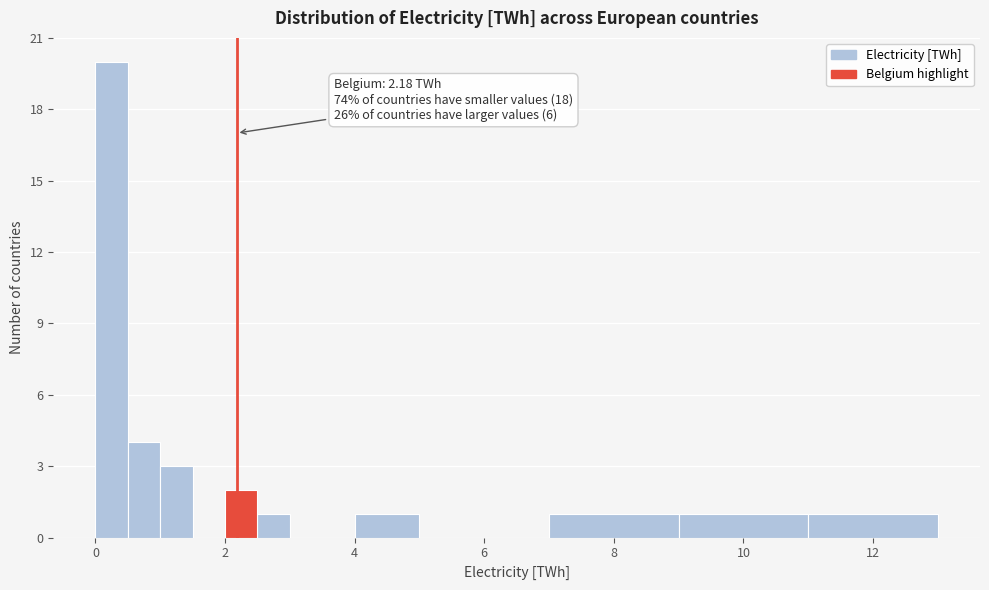

Read against the x-axis, roughly where is the centre of the tallest bar?

0.2